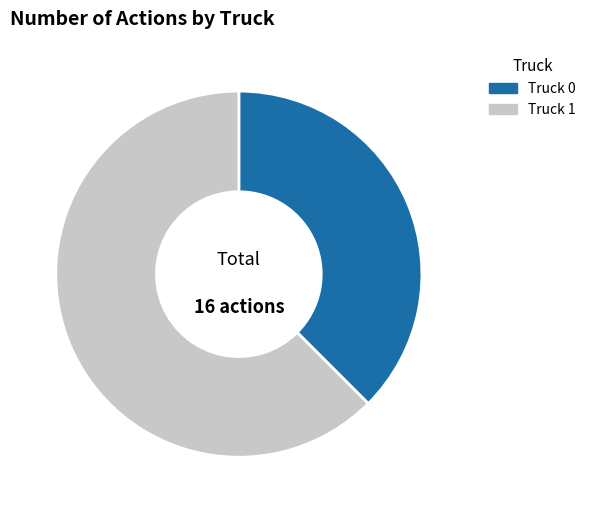

Which has a higher value, Truck 0 or Truck 1?

Truck 1